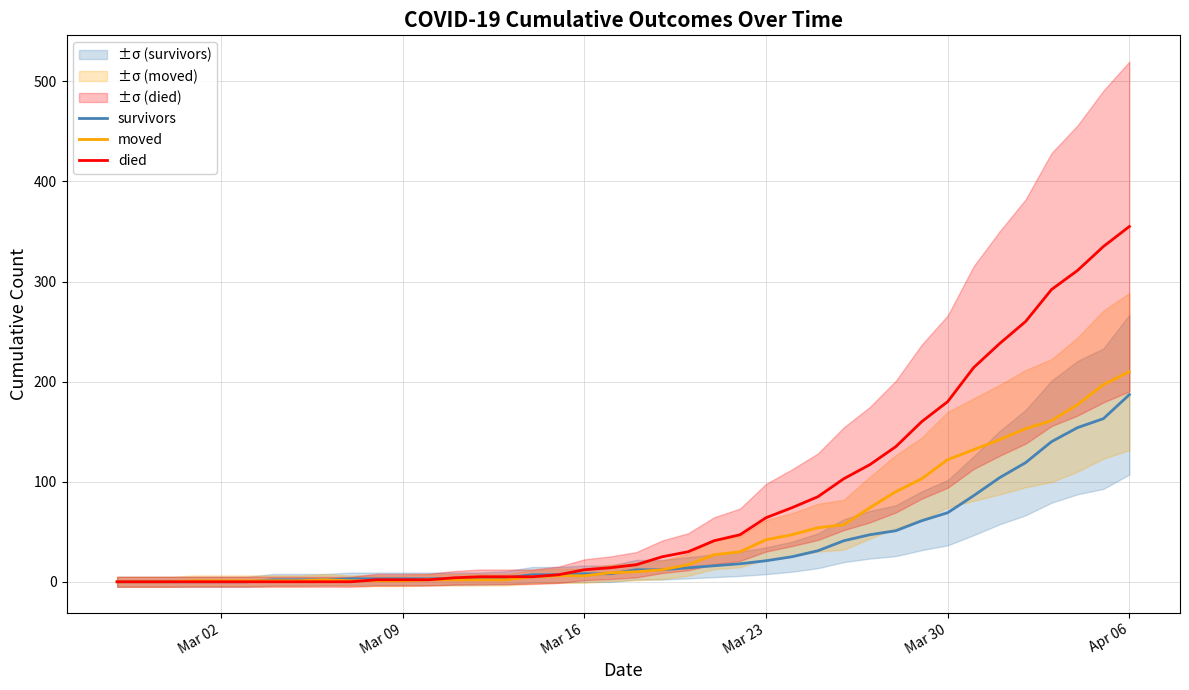

How many data points in died are above 17?

19